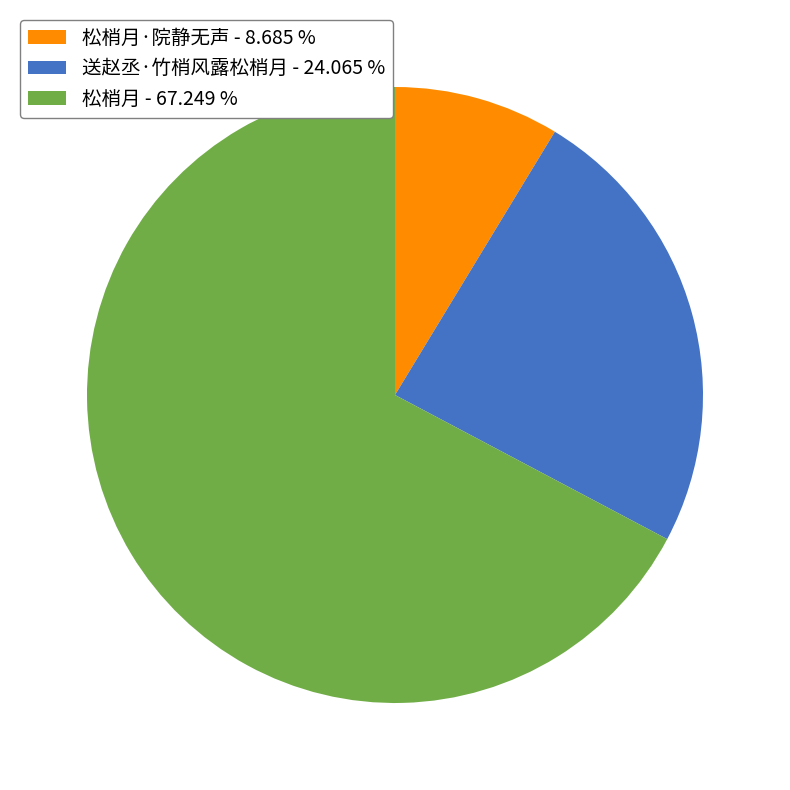

How many slices are in this pie chart?

3